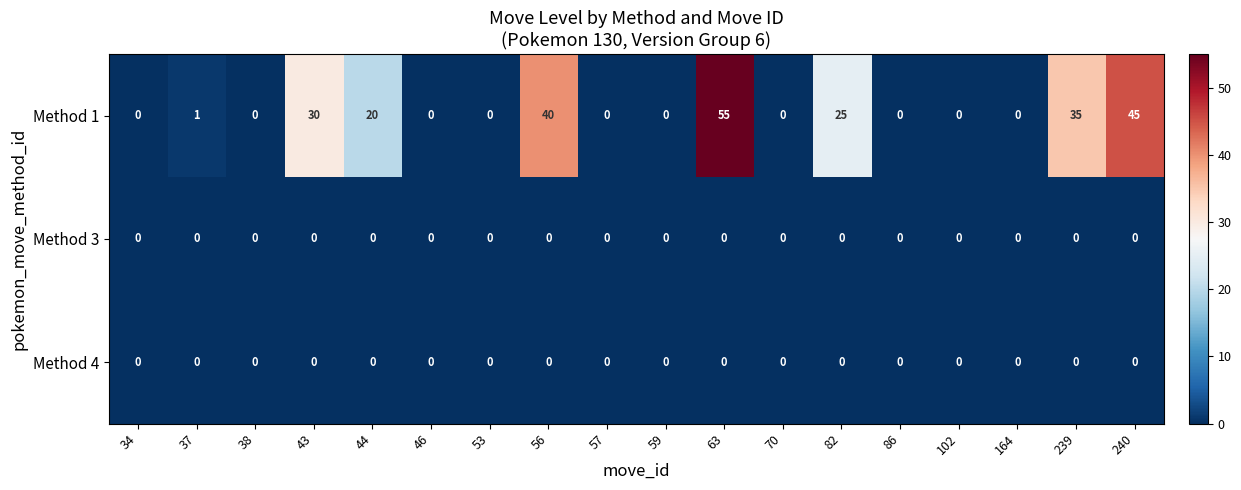

Count the number of categories in the chart.

18